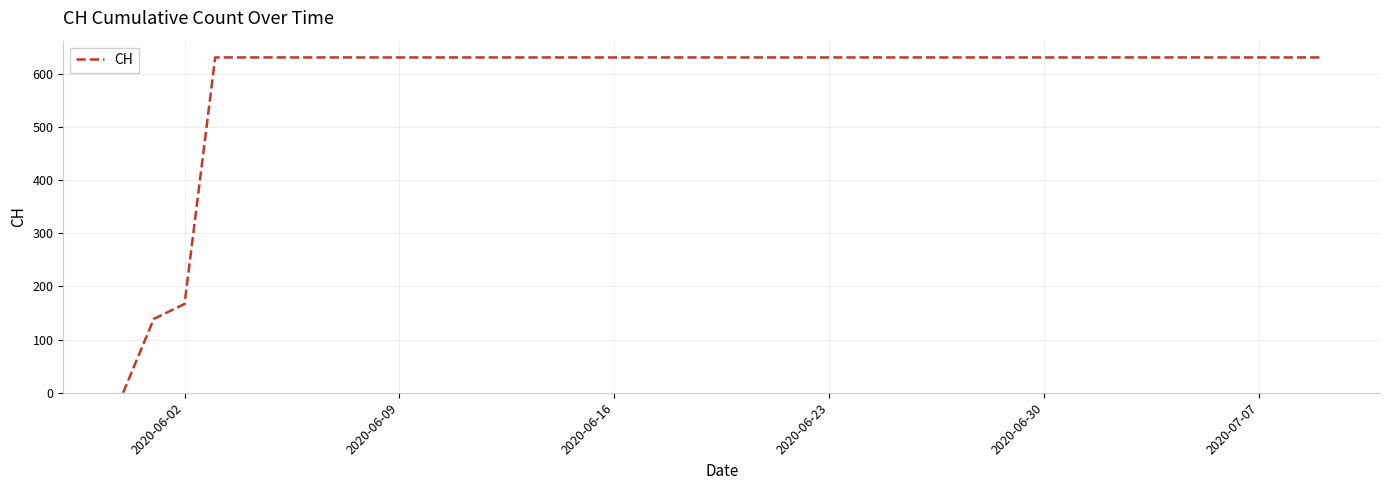

Is this an area chart (filled region under the line)?

No